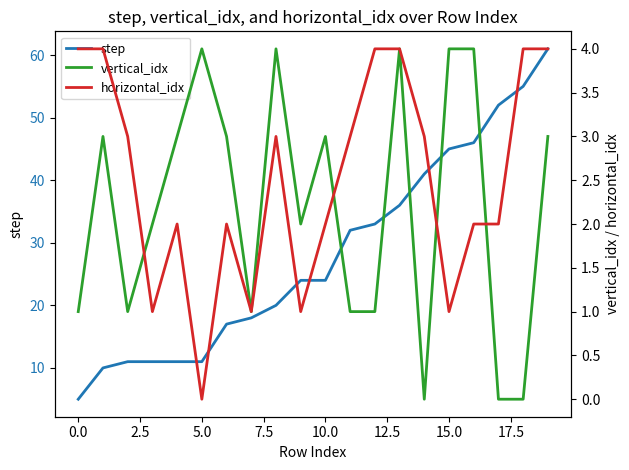

What is the label of the 20th point from the left?

19